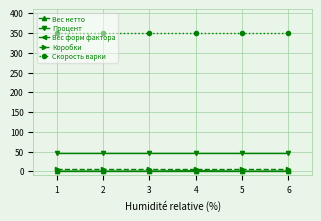

Which series has the largest total across all categories?

Скорость варки